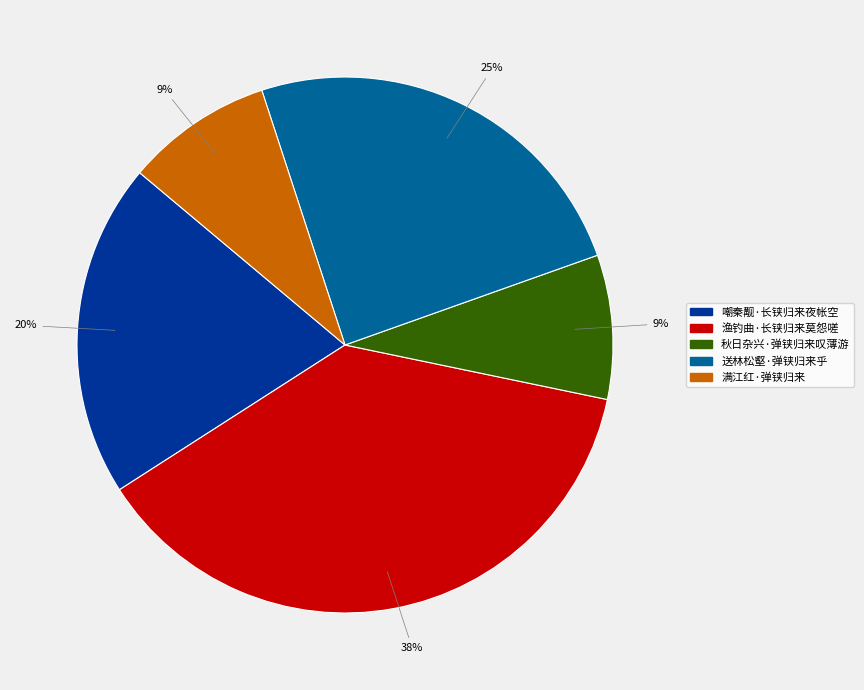

Does 渔钓曲·长铗归来莫怨嗟 account for over 50% of the chart?

No